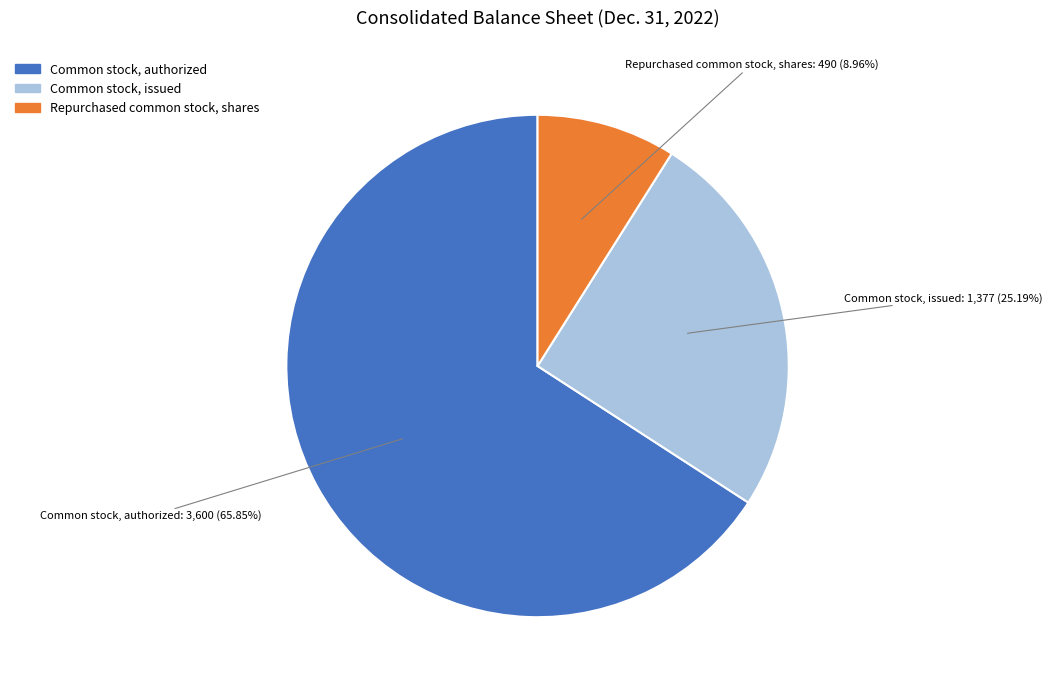

What percentage is NOT represented by Common stock, issued?

74.8%